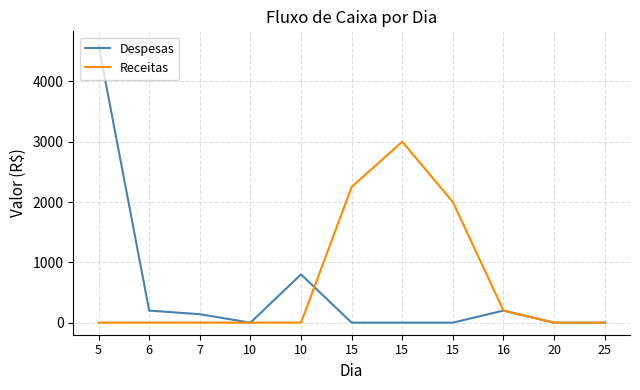

Reading left to right, list all the values displayed in this chart.

Despesas: 5=4600	6=200	7=140	10=0	10=800	15=0	15=0	15=0	16=200	20=0	25=0
Receitas: 5=0	6=0	7=0	10=0	10=0	15=2250	15=3000	15=2000	16=200	20=0	25=0